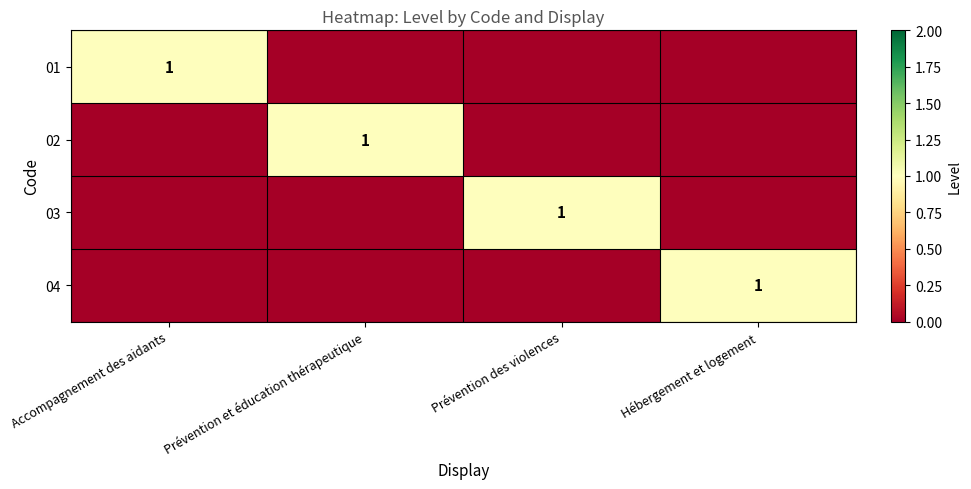

The value of 03 at Prévention des violences is 2. True or false?

False